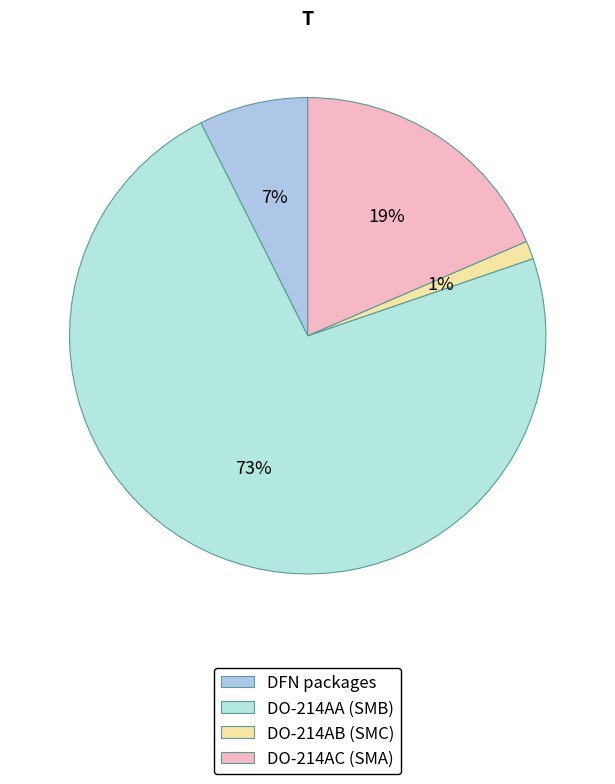

How many segments does this pie chart have?

4